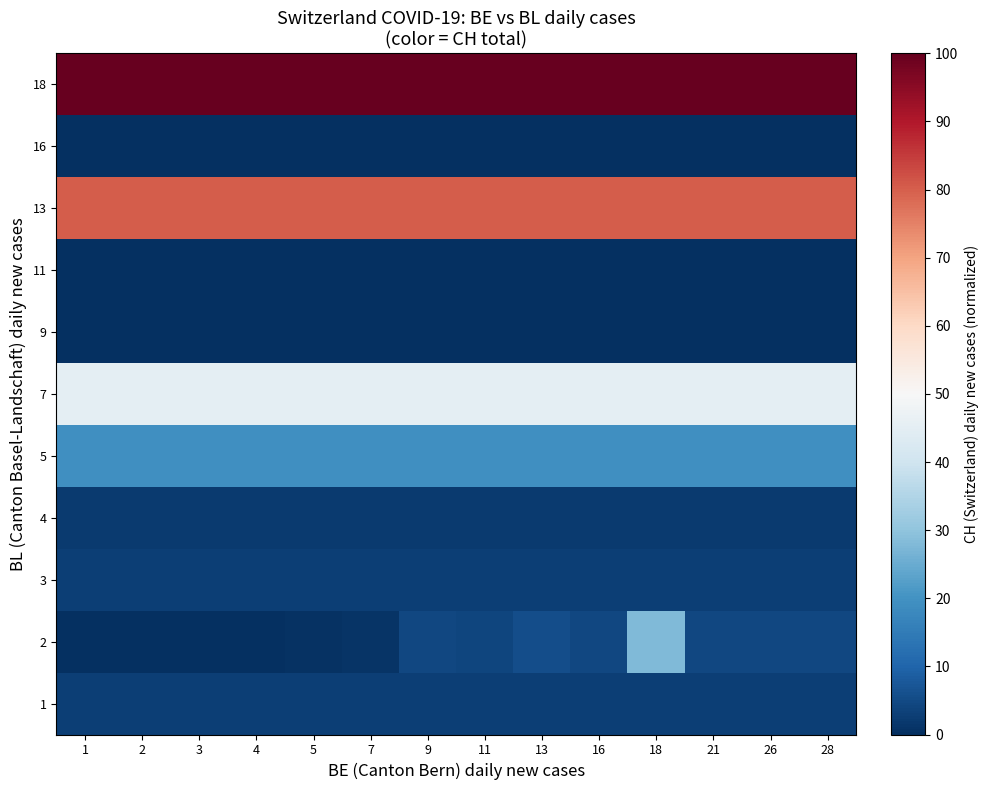

Rank the series by their maximum value, from highest to lowest.

18, 13, 7, 2, 5, 1, 3, 4, 9, 11, 16